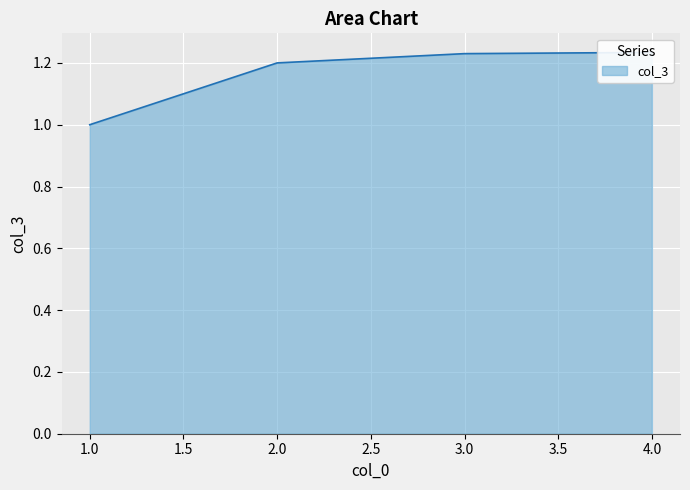

At which category does the chart reach its minimum across all series?

1